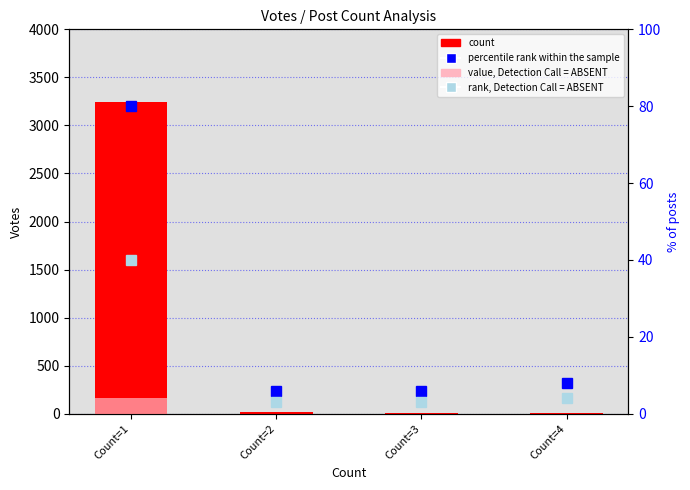

The count series shows 12.0 at Count=4. True or false?

True